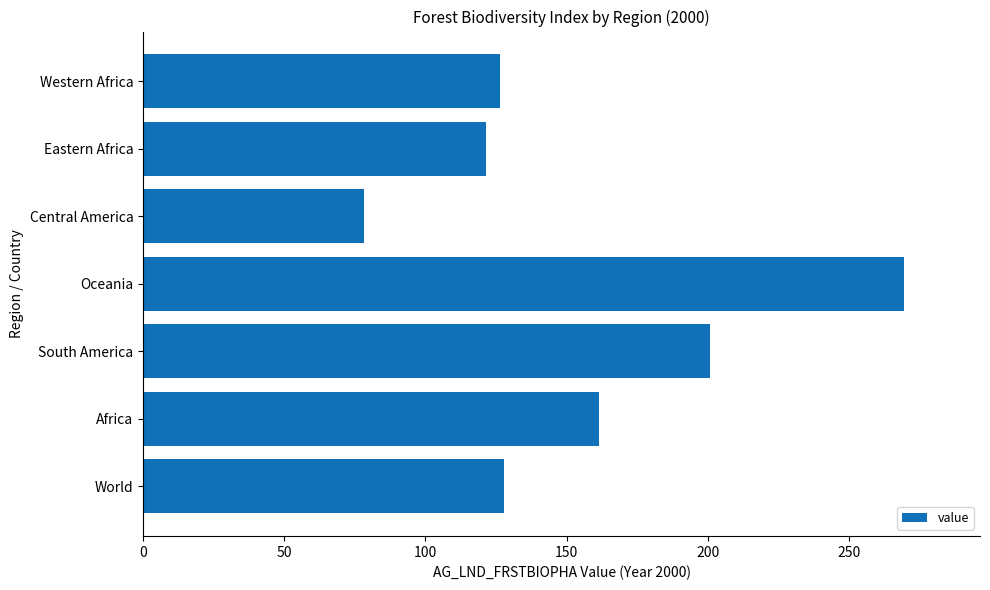

Between Western Africa and Oceania, which is larger?

Oceania